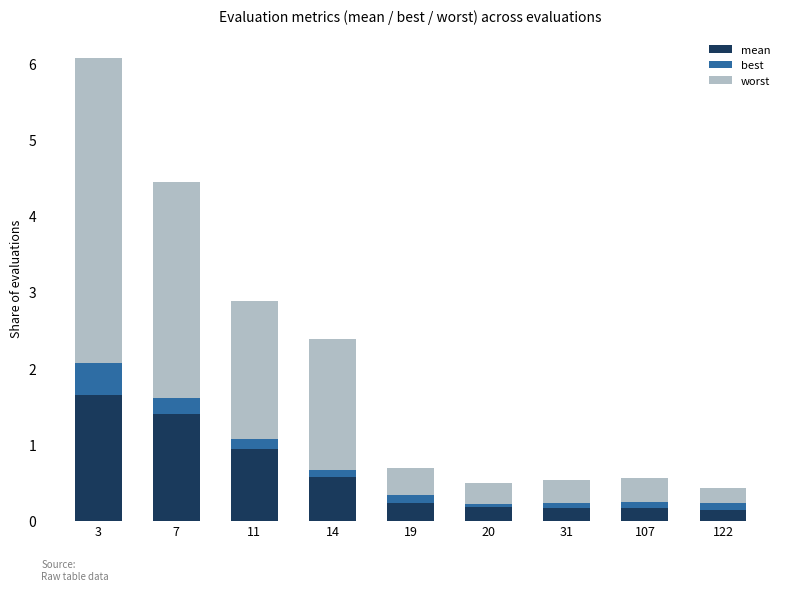

List the series in order of their overall mean, highest first.

worst, mean, best